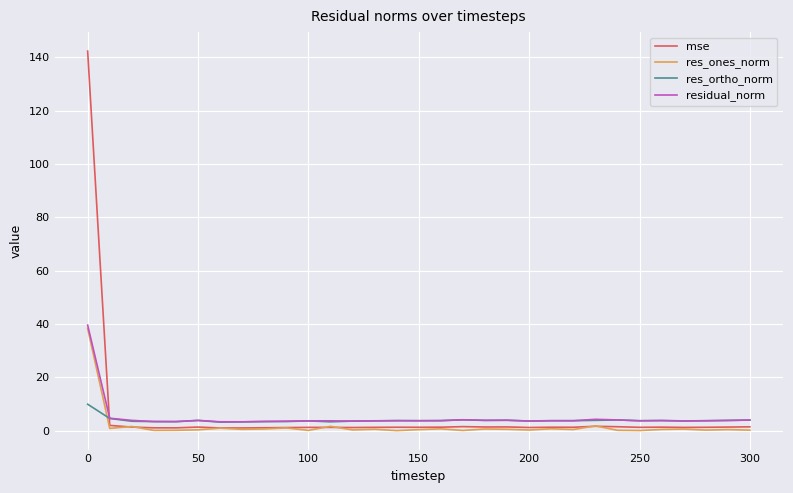

Which series has the largest range (max minus min)?

mse